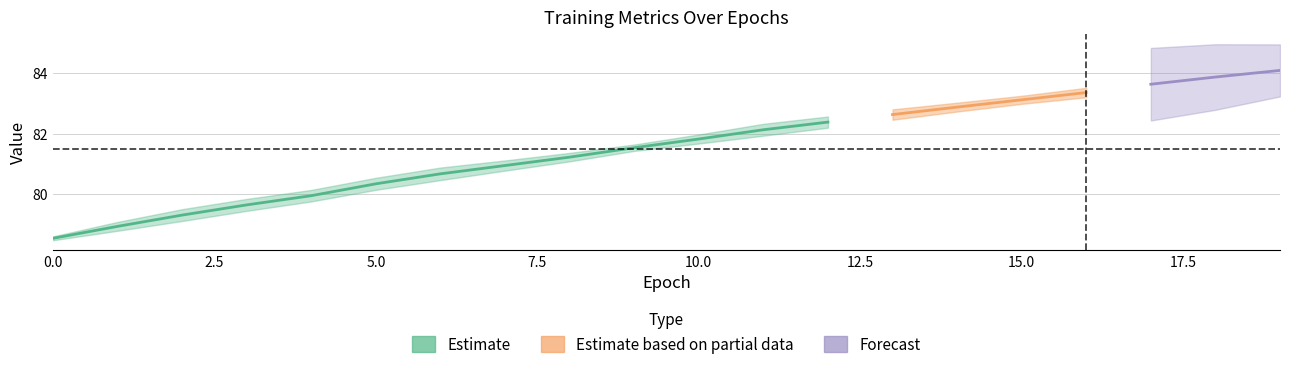

The value of test_acc at 2 is 79.5. True or false?

True